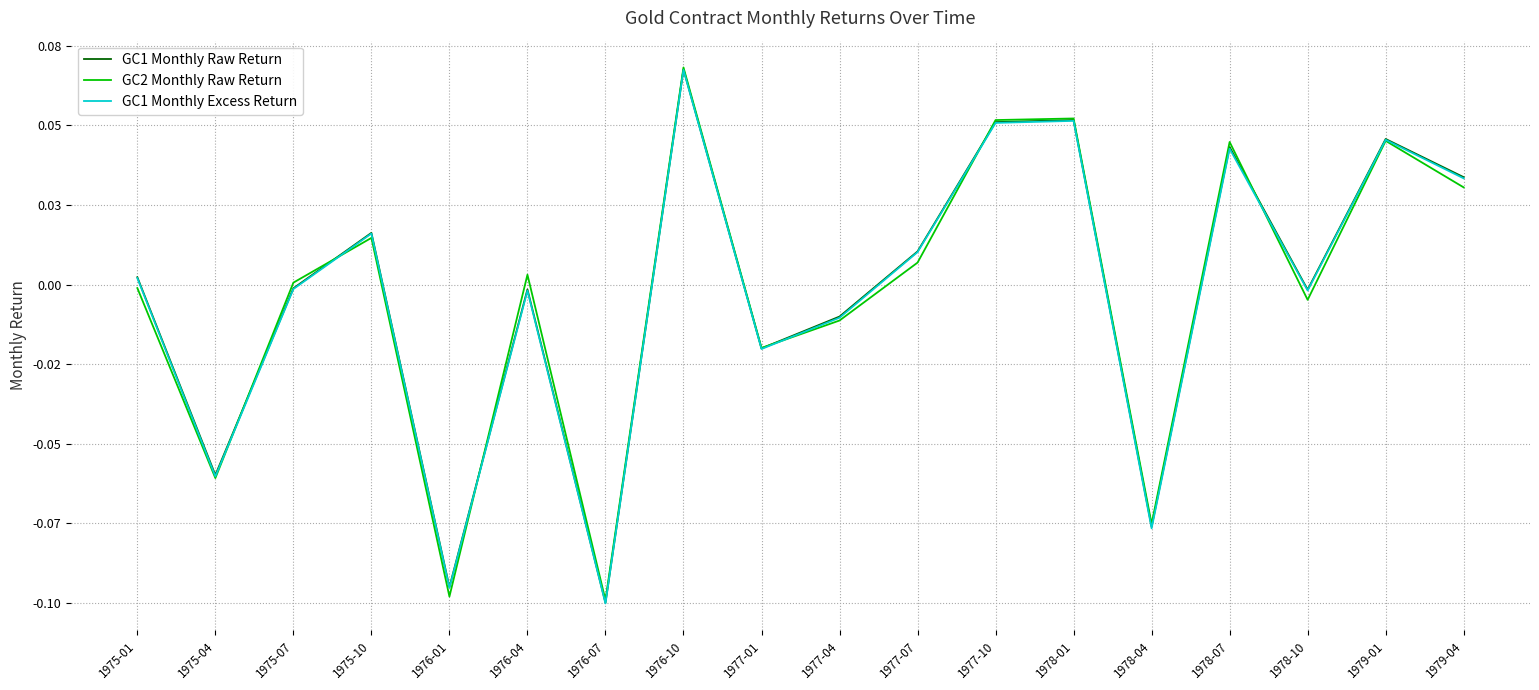

Does the chart display data point markers on the line(s)?

No